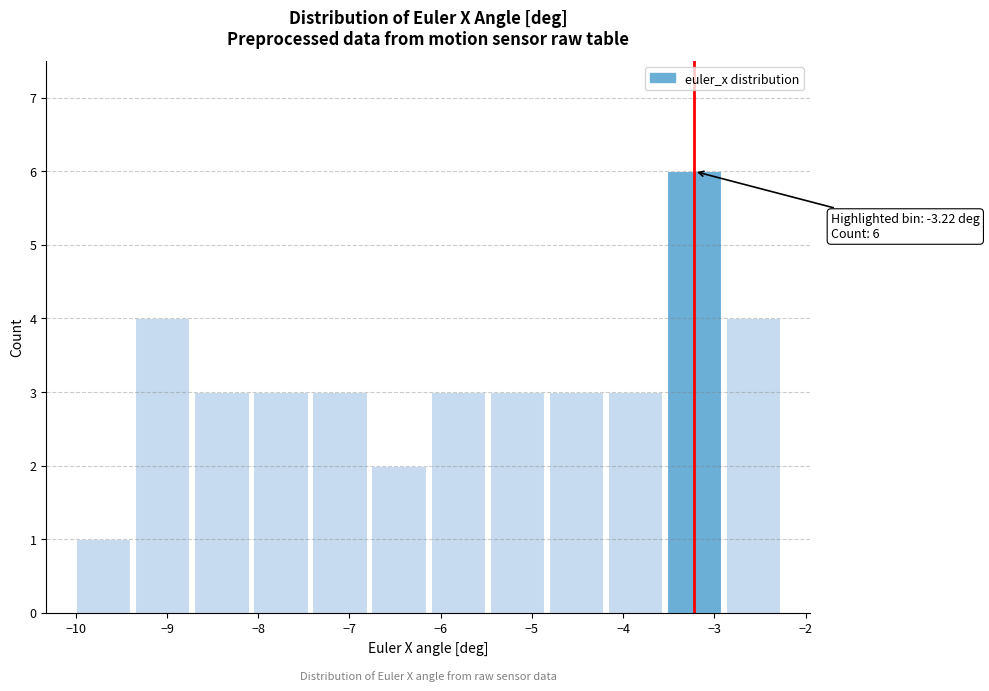

Which range on the x-axis has the tallest bar?

-3.5 to -2.9